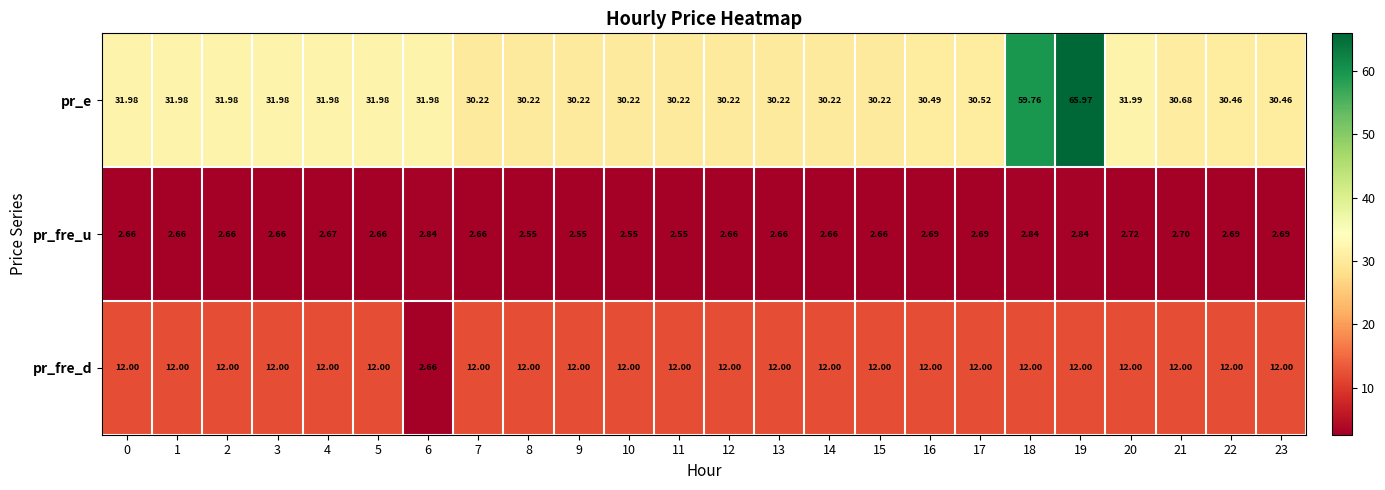

Is the value of pr_e at 13 greater than the value of pr_fre_d at 3?

Yes